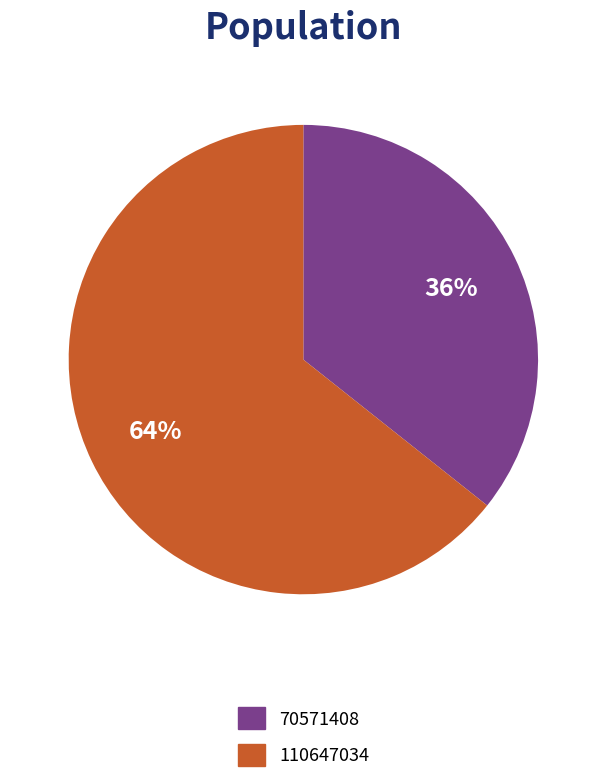

Does 110647034 account for over 50% of the chart?

Yes